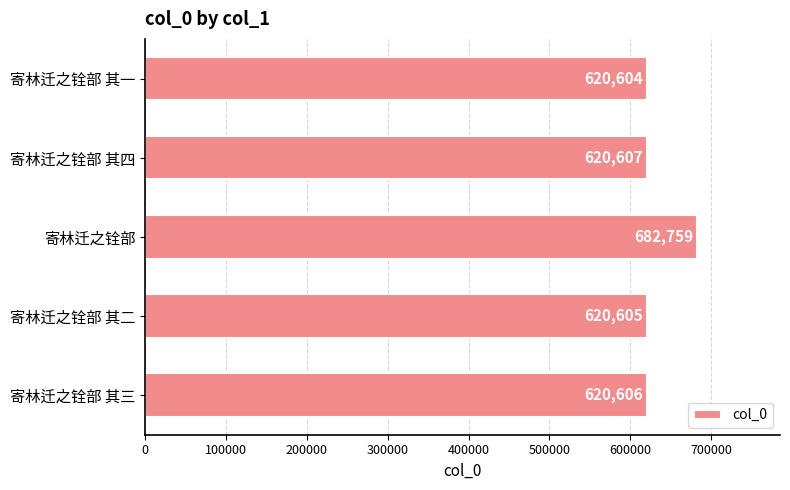

The chart shows a value of 1055599 at 寄林迁之铨部 其一. True or false?

False